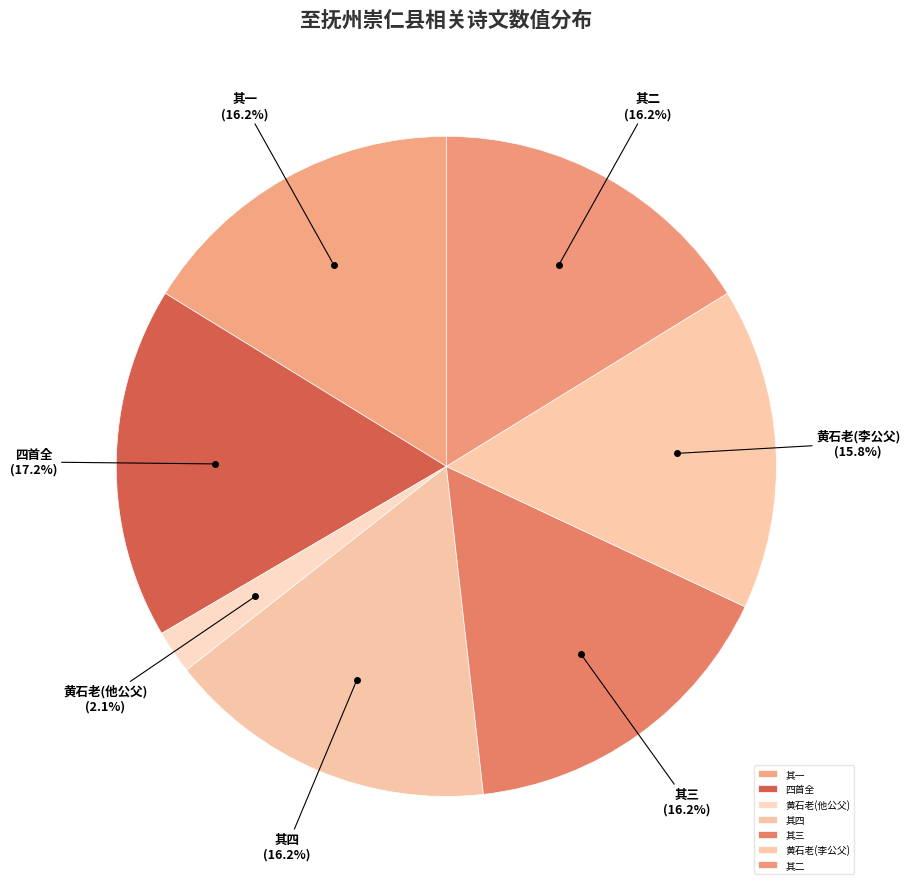

Is the sum of 其三 and 其一 greater than half?

No